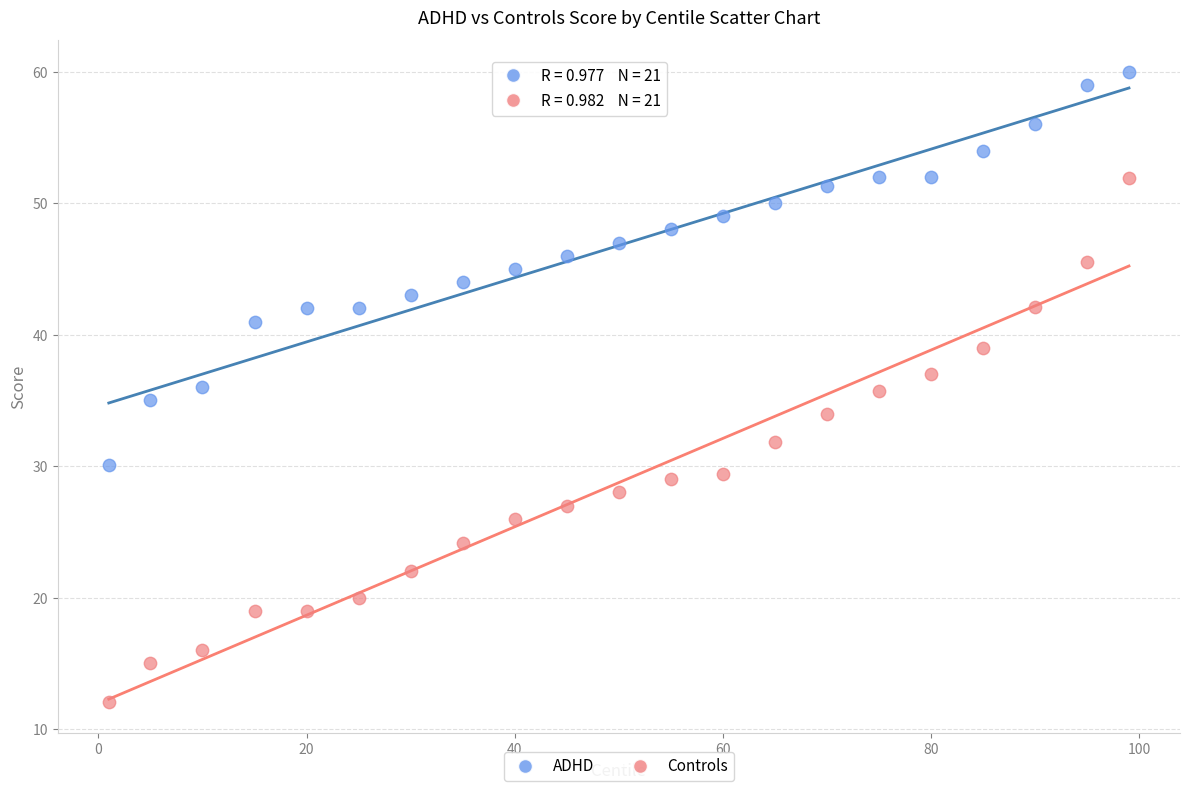

Across all data points, what is the range of Y values (max minus min)?

47.9